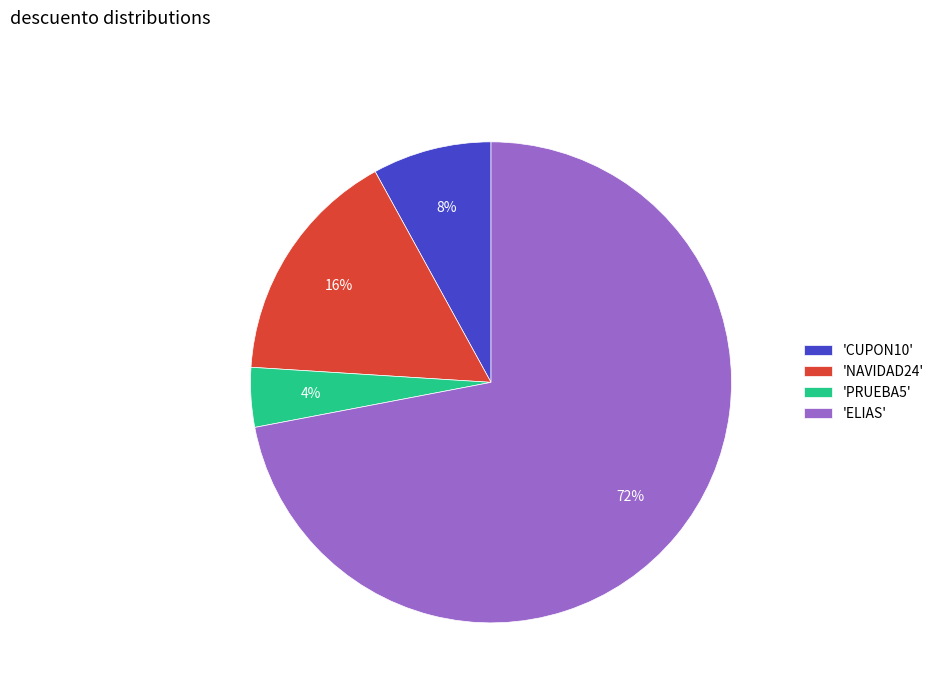

Which slice represents more than half of the pie?

'ELIAS'